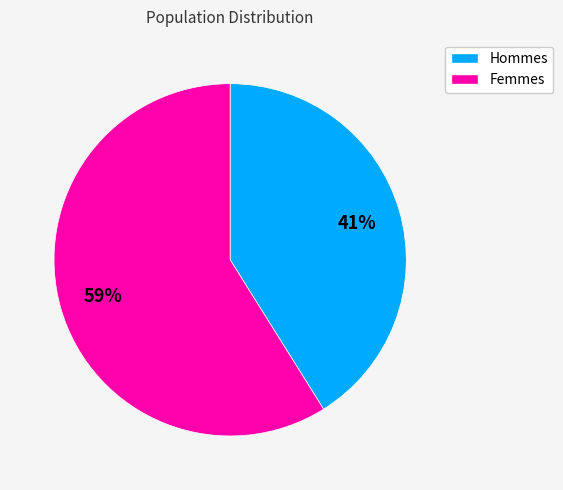

Which slice is the largest?

Femmes